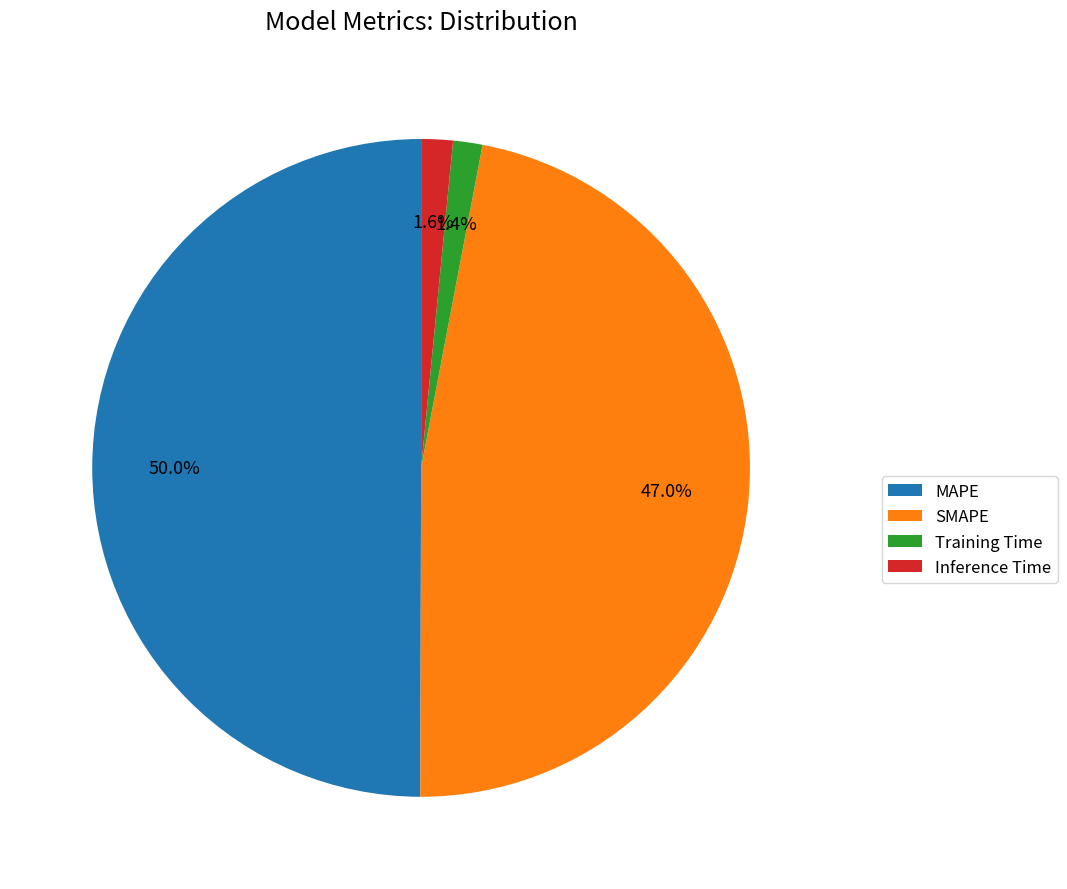

To the nearest percent, what is the difference between the largest and smallest slice percentages?

49%